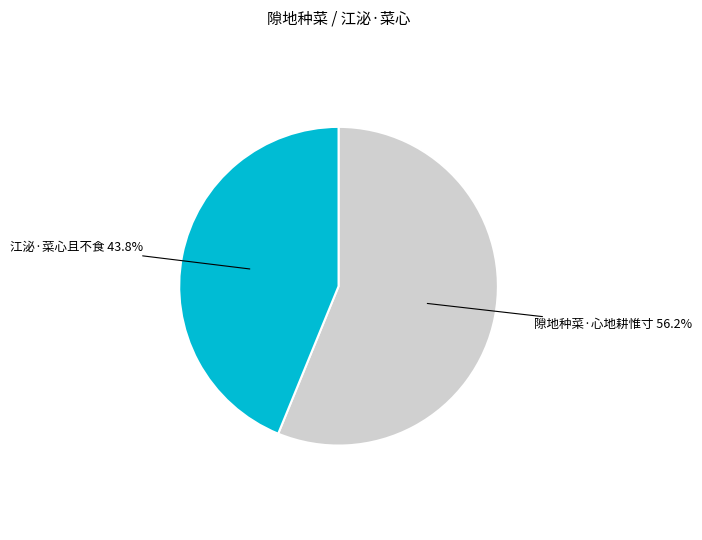

What is the ratio of the value at 江泌·菜心且不食 to the value at 隙地种菜·心地耕惟寸?

0.8